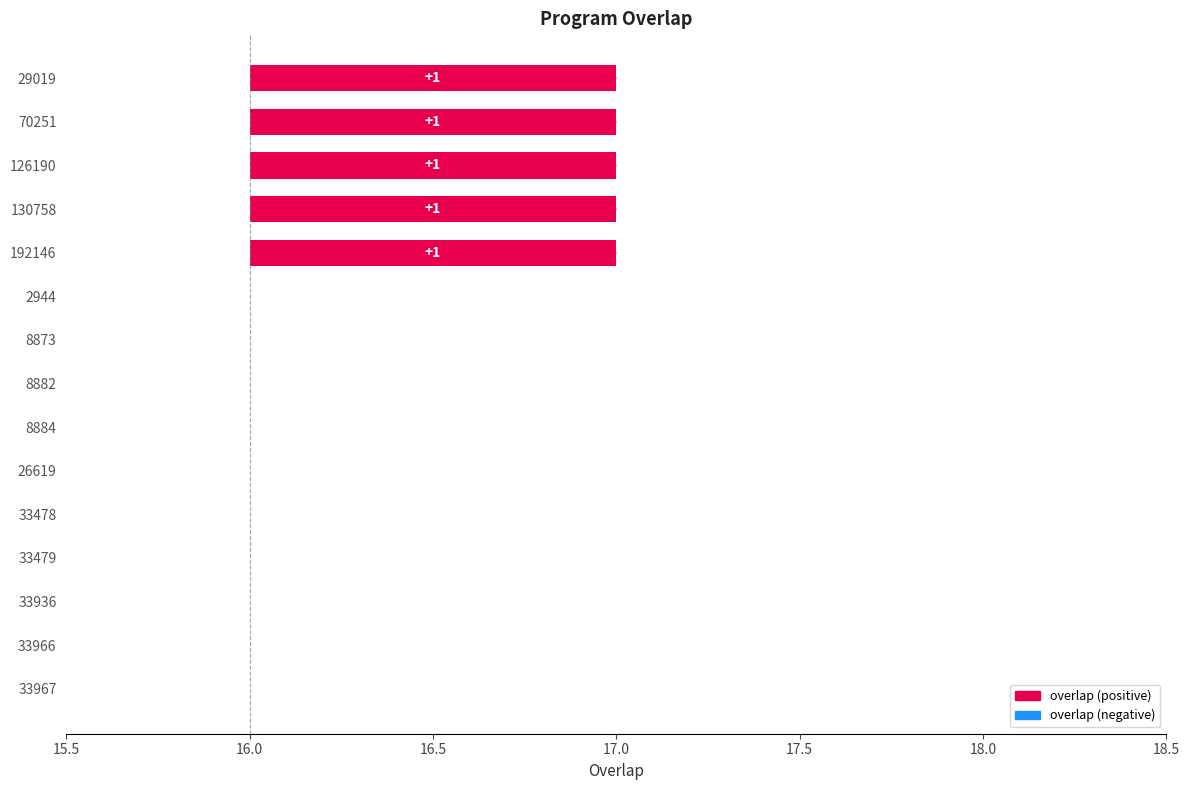

At which category does the chart reach its minimum across all series?

2944